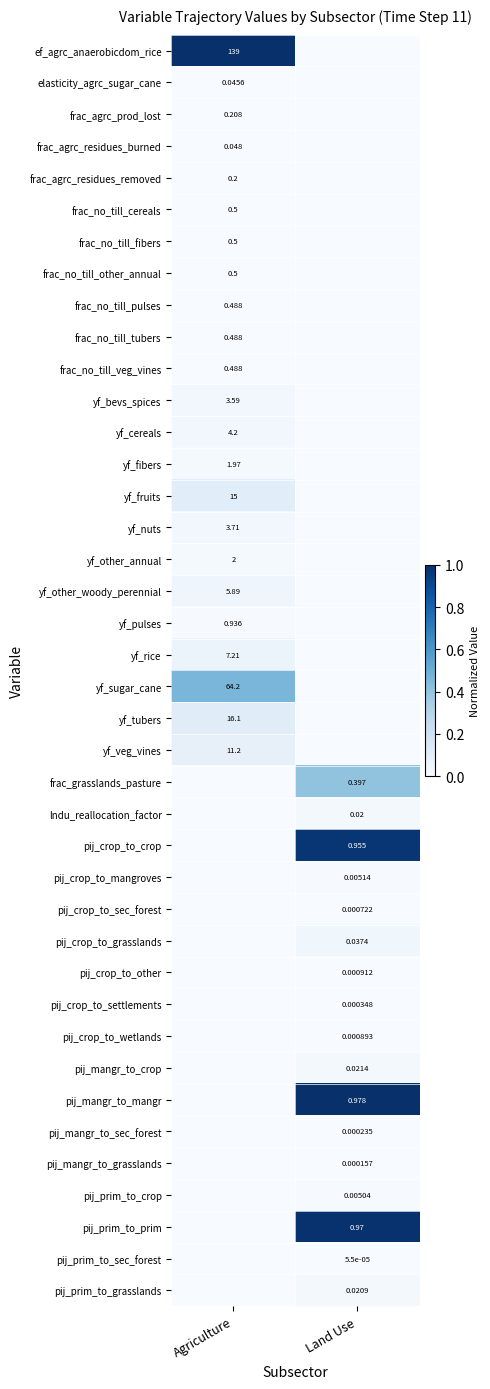

Is the value of pij_prim_to_sec_forest at Land Use greater than the value of pij_prim_to_crop at Land Use?

No